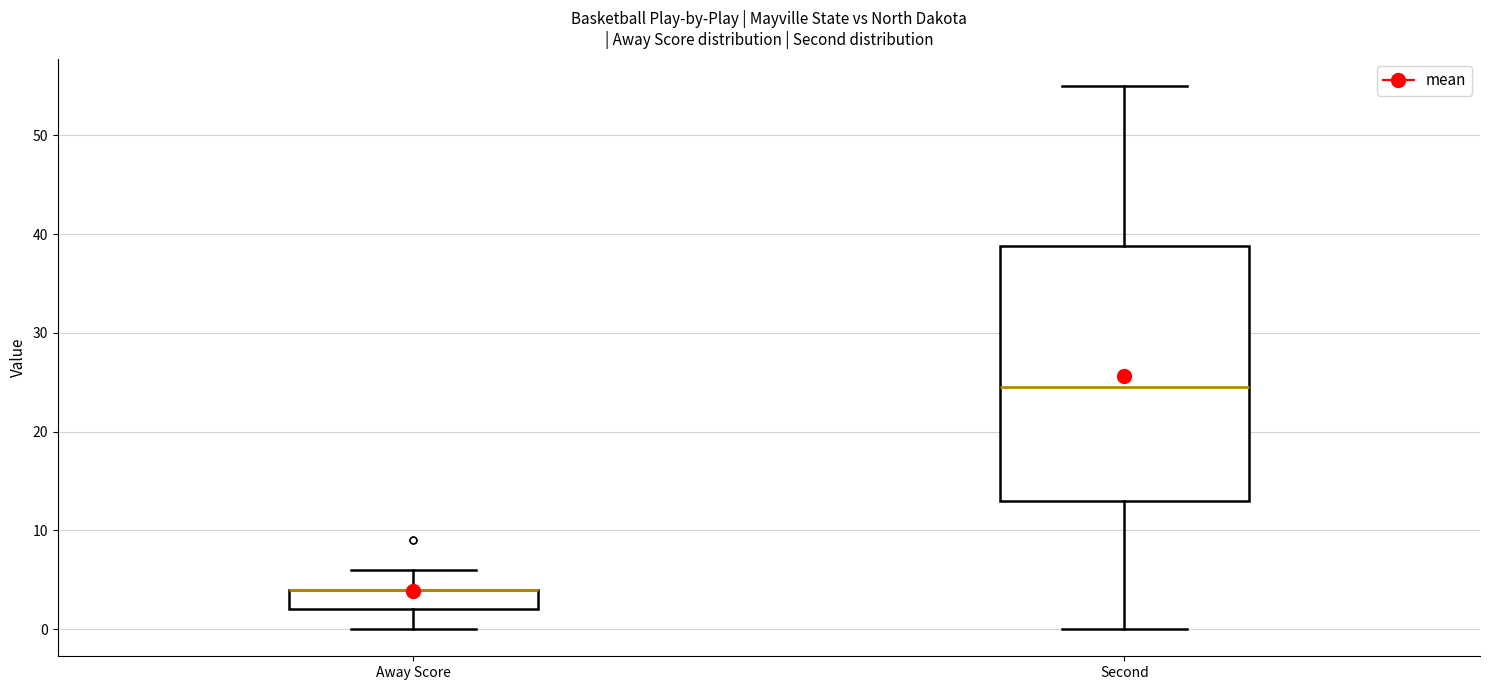

Which box is the tallest, from its lower edge to its upper edge?

Second